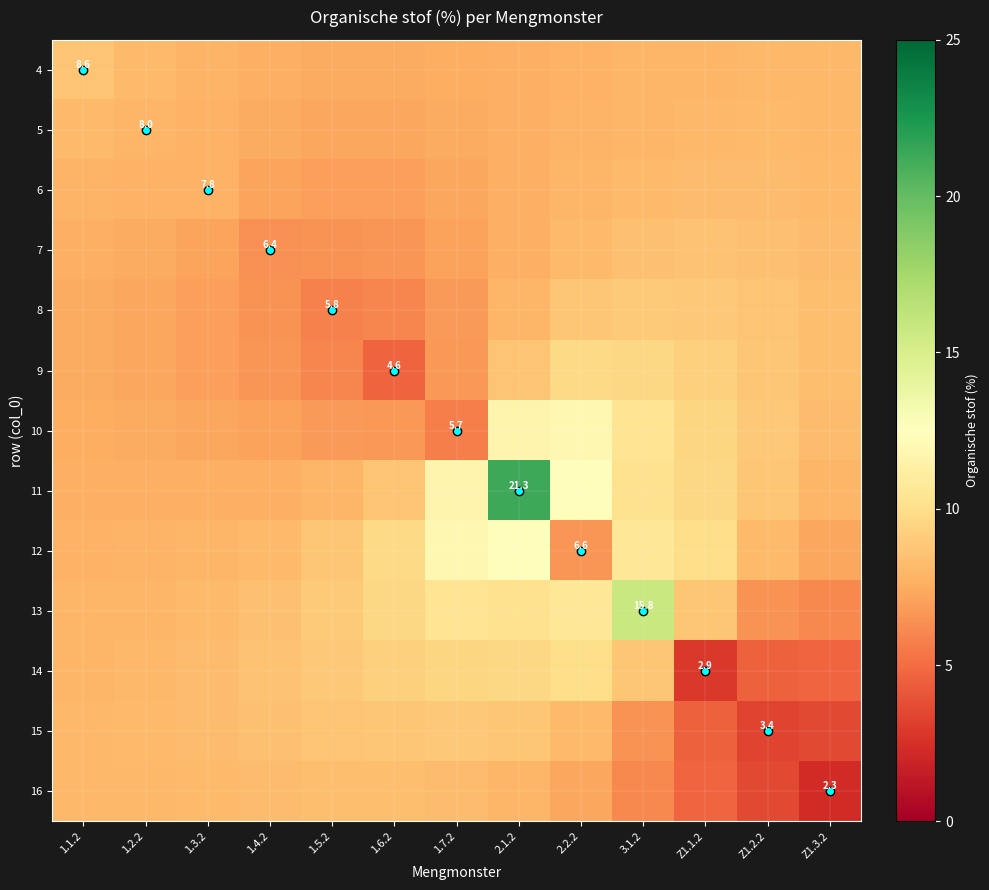

At which label is 11 closest to 14?

2.2.2